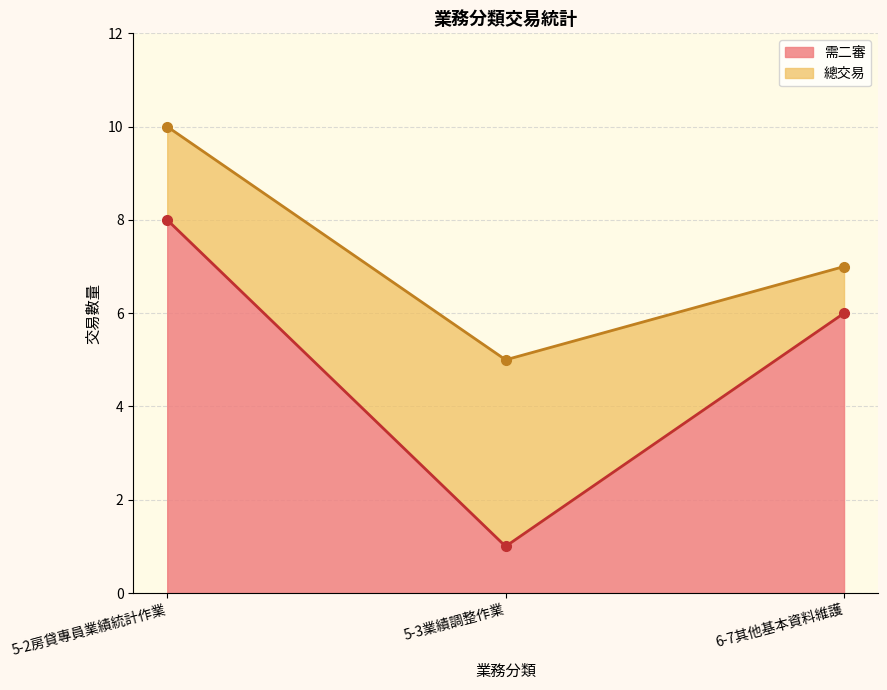

The 需二審 series shows 1 at 5-3業績調整作業. True or false?

True